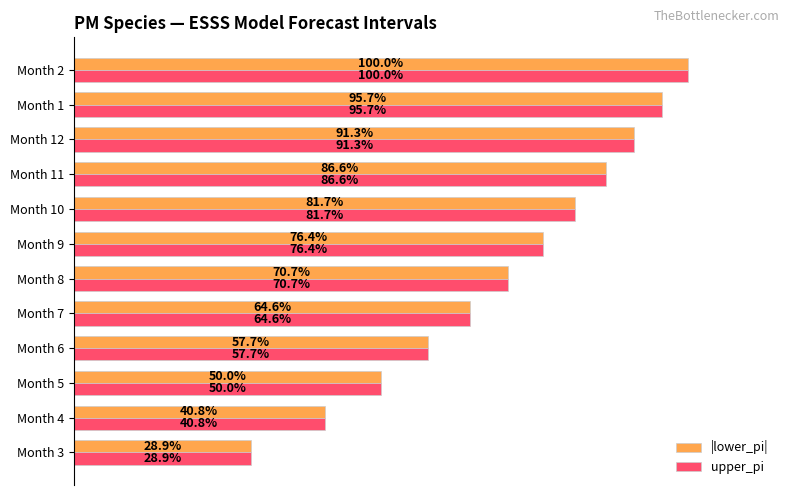

At which label is |lower_pi| closest to 64?

Month 7